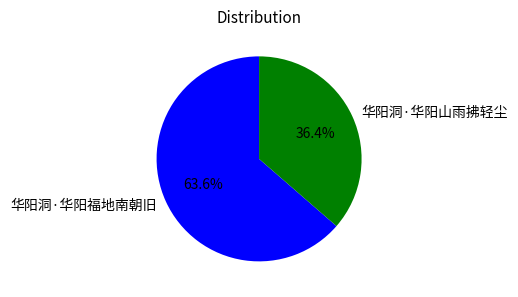

What percentage is the 华阳洞·华阳福地南朝旧 slice, to the nearest percent?

64%